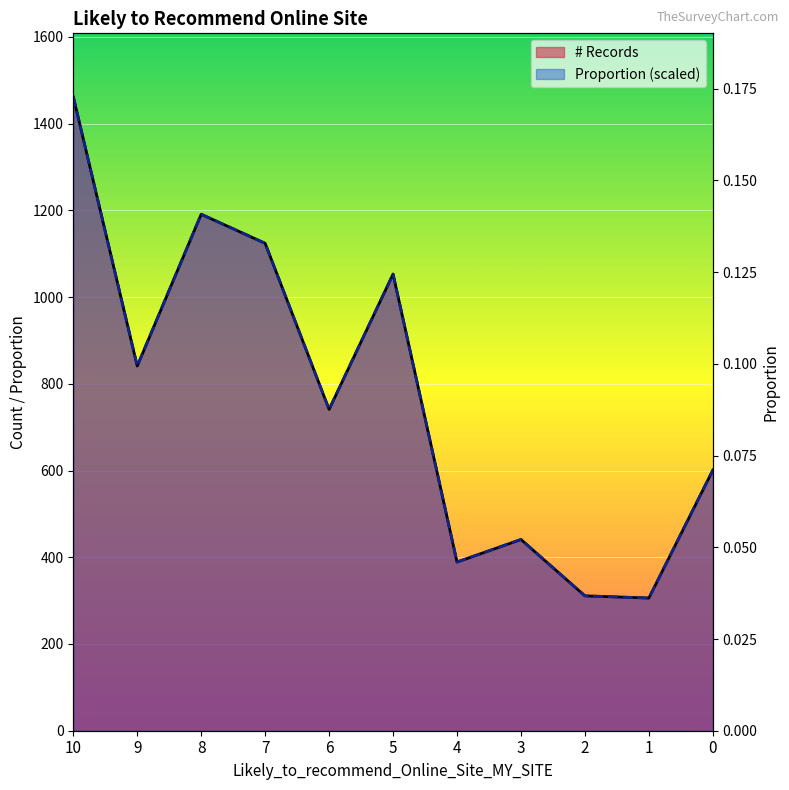

Which series has the largest total across all categories?

# Records